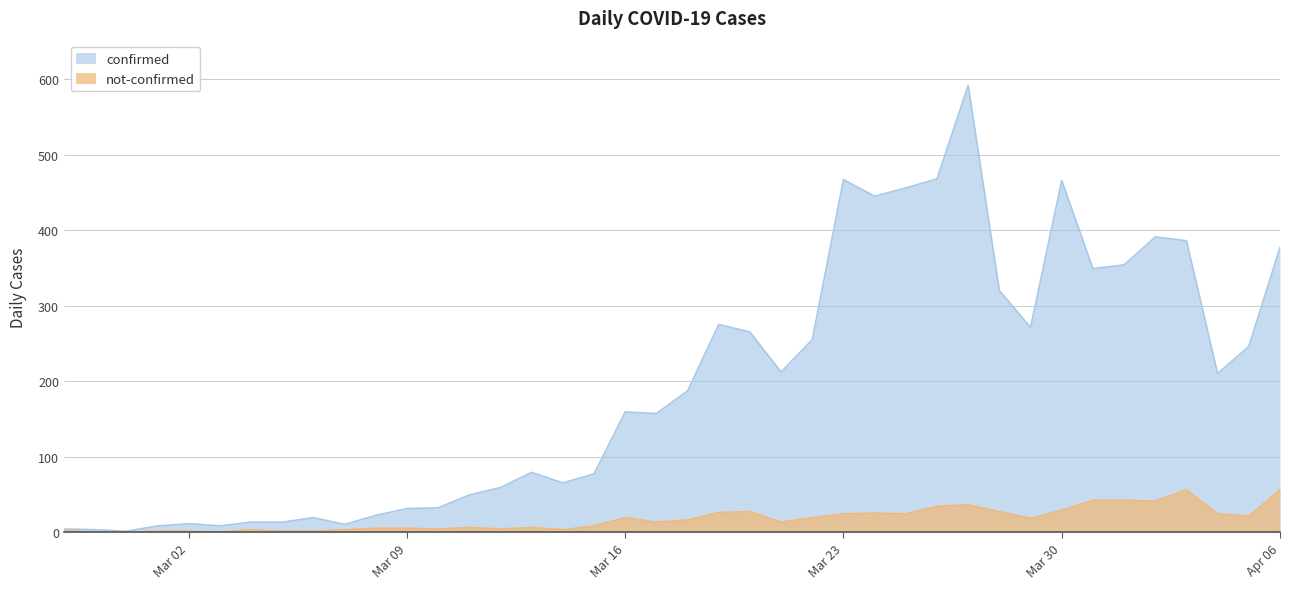

True or false: not-confirmed has a value of 1 at 2020-03-07.

False